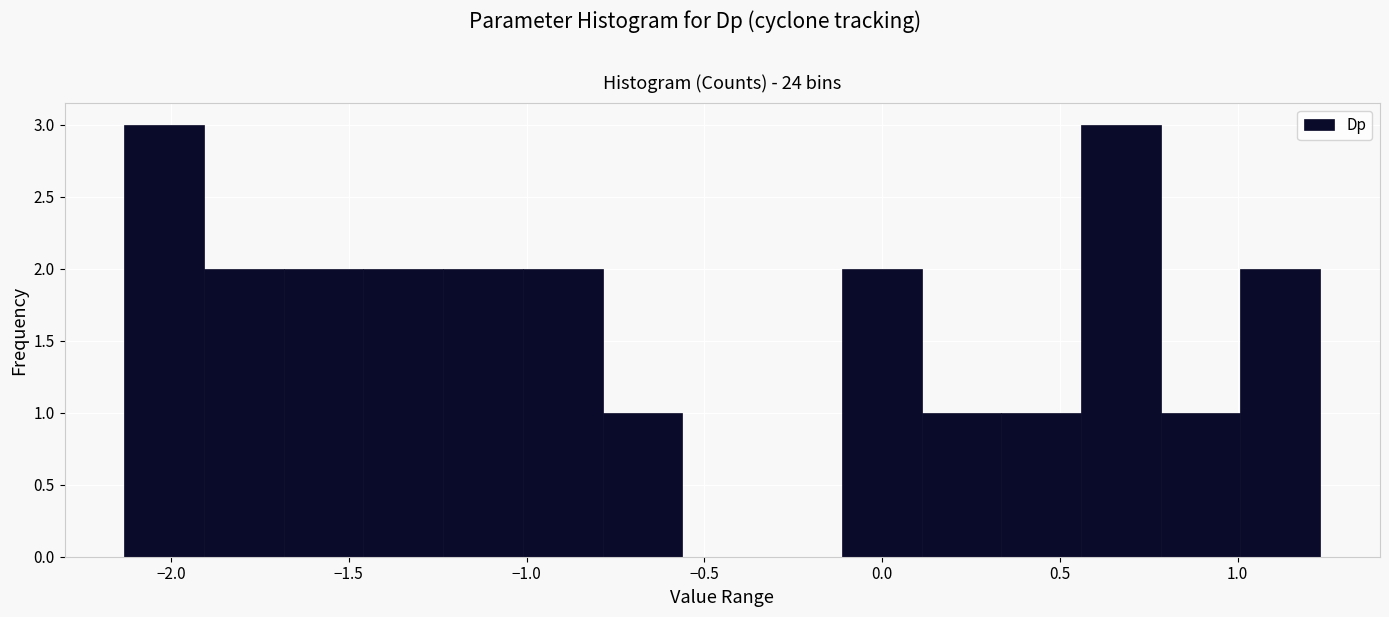

Reading left to right, list every bar in this chart as the range it spans on the x-axis followed by its height. Neither the bar edges nor the heights are printed on the chart, so give them approximately, as read against the axes.

-2.15 to -1.90: 3
-1.90 to -1.70: 2
-1.70 to -1.45: 2
-1.45 to -1.25: 2
-1.25 to -1.00: 2
-1.00 to -0.80: 2
-0.80 to -0.55: 1
-0.55 to -0.35: 0
-0.35 to -0.10: 0
-0.10 to 0.10: 2
0.10 to 0.35: 1
0.35 to 0.55: 1
0.55 to 0.80: 3
0.80 to 1.00: 1
1.00 to 1.25: 2